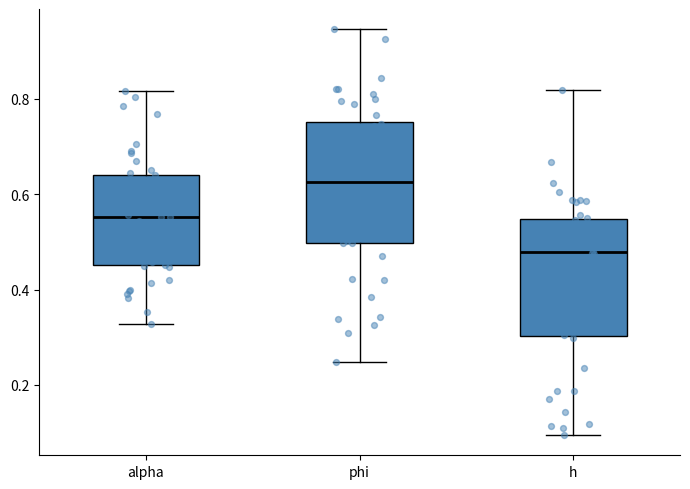

Which box's median line is the highest?

phi